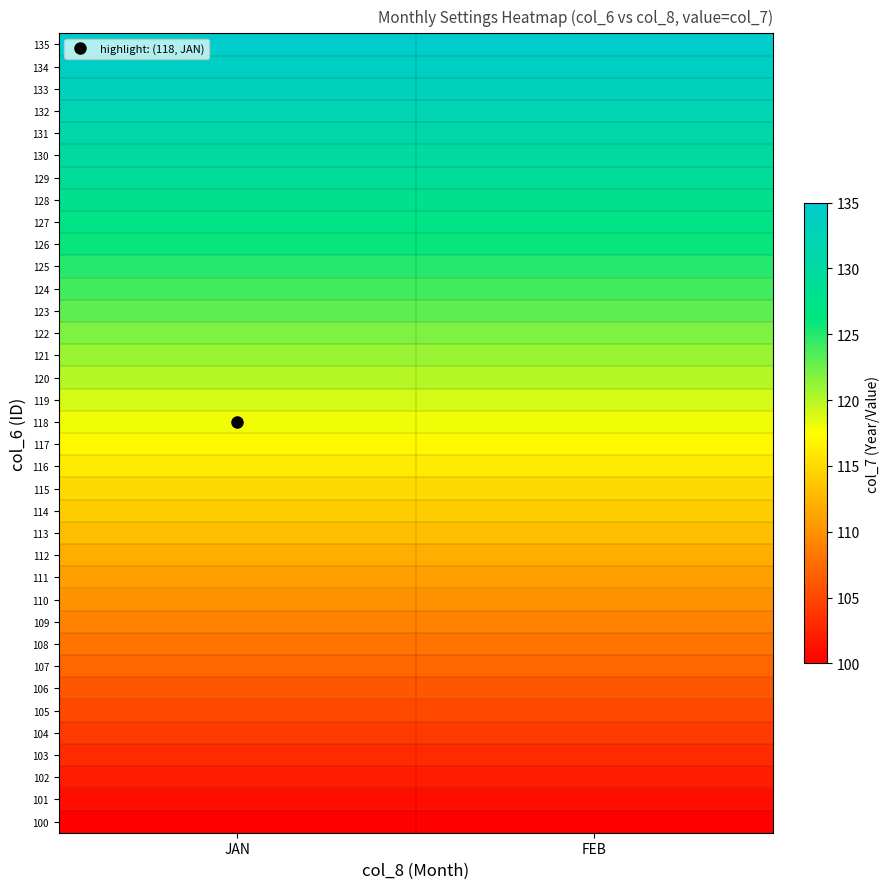

What is the difference between the highest and lowest values at JAN?

35